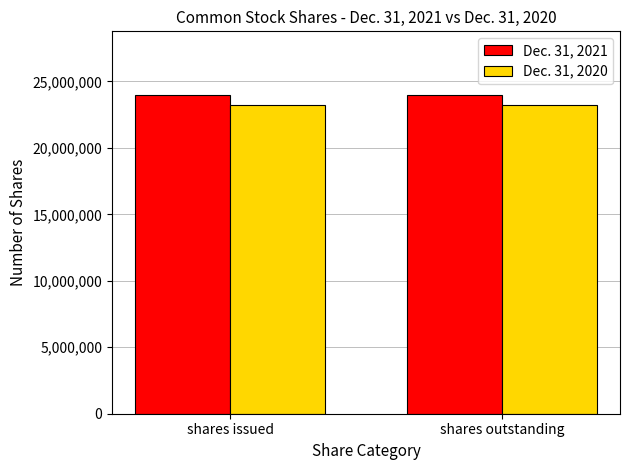

Rank the series by their maximum value, from lowest to highest.

Dec. 31, 2020, Dec. 31, 2021